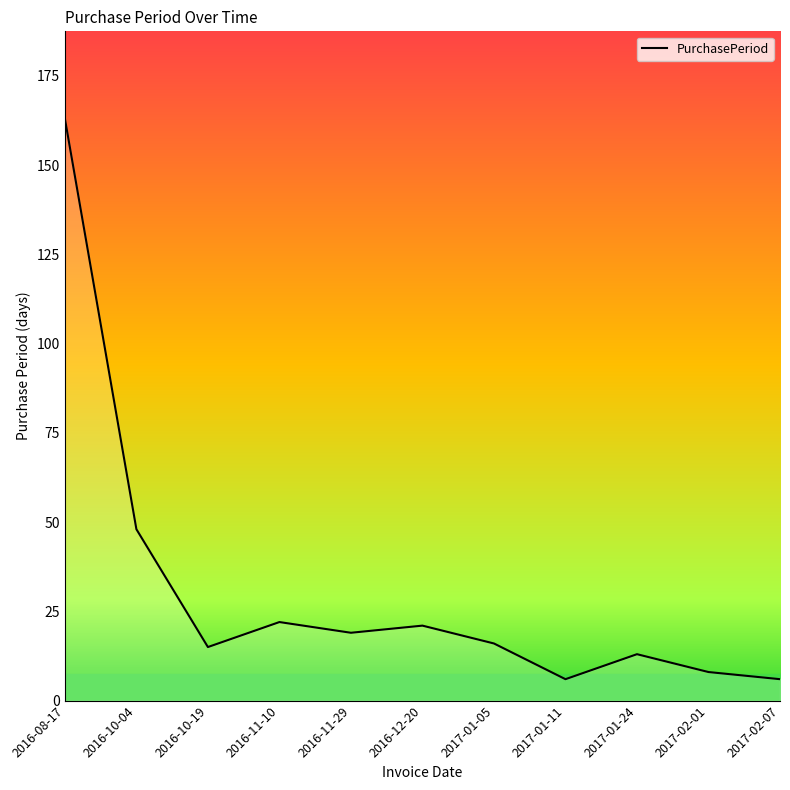

Between 2016-08-17 and 2017-01-11, which is larger?

2016-08-17